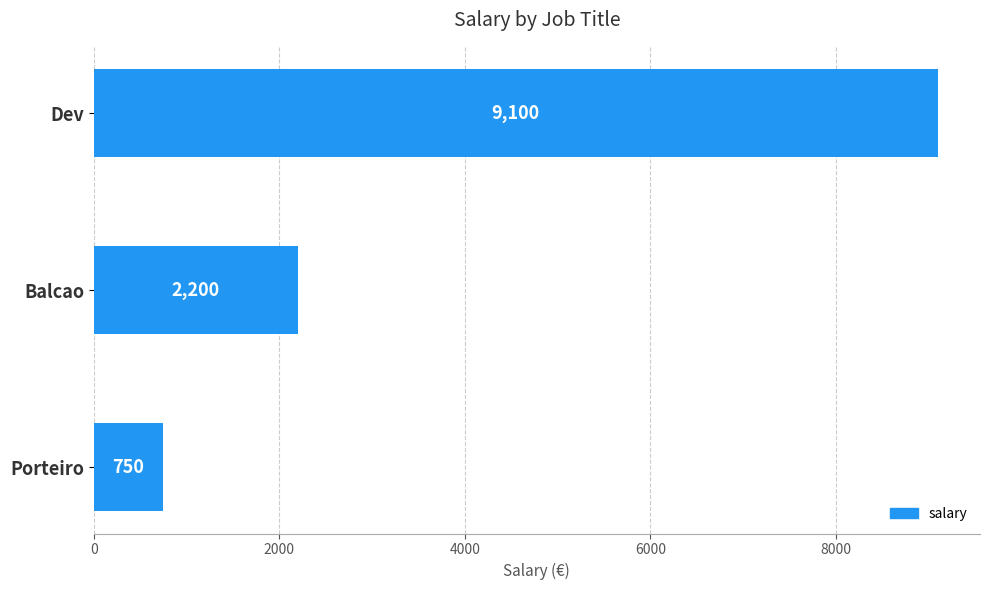

What is the change in value from Porteiro to Balcao?

+1450